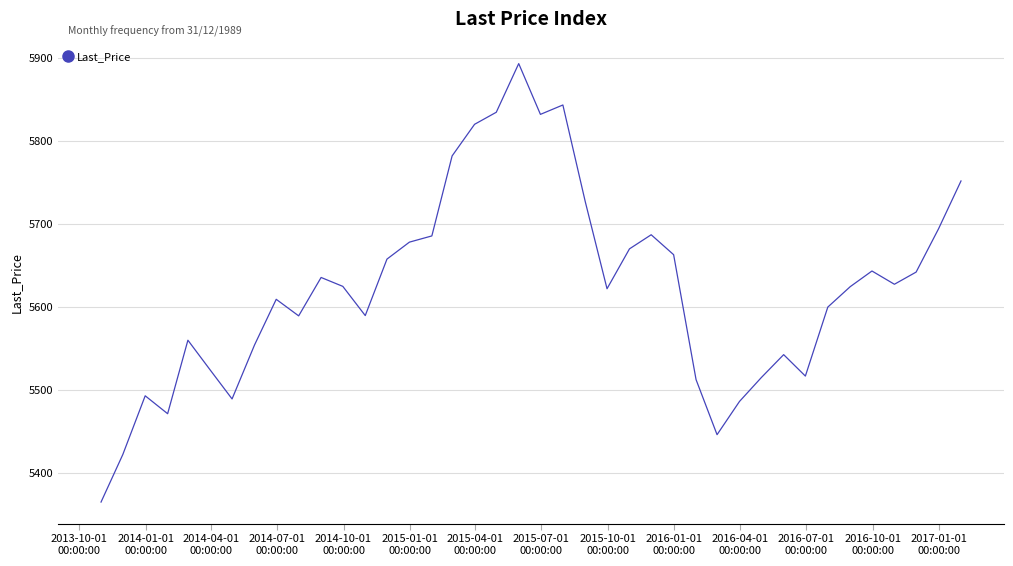

What is the difference between the maximum and minimum values?

527.7